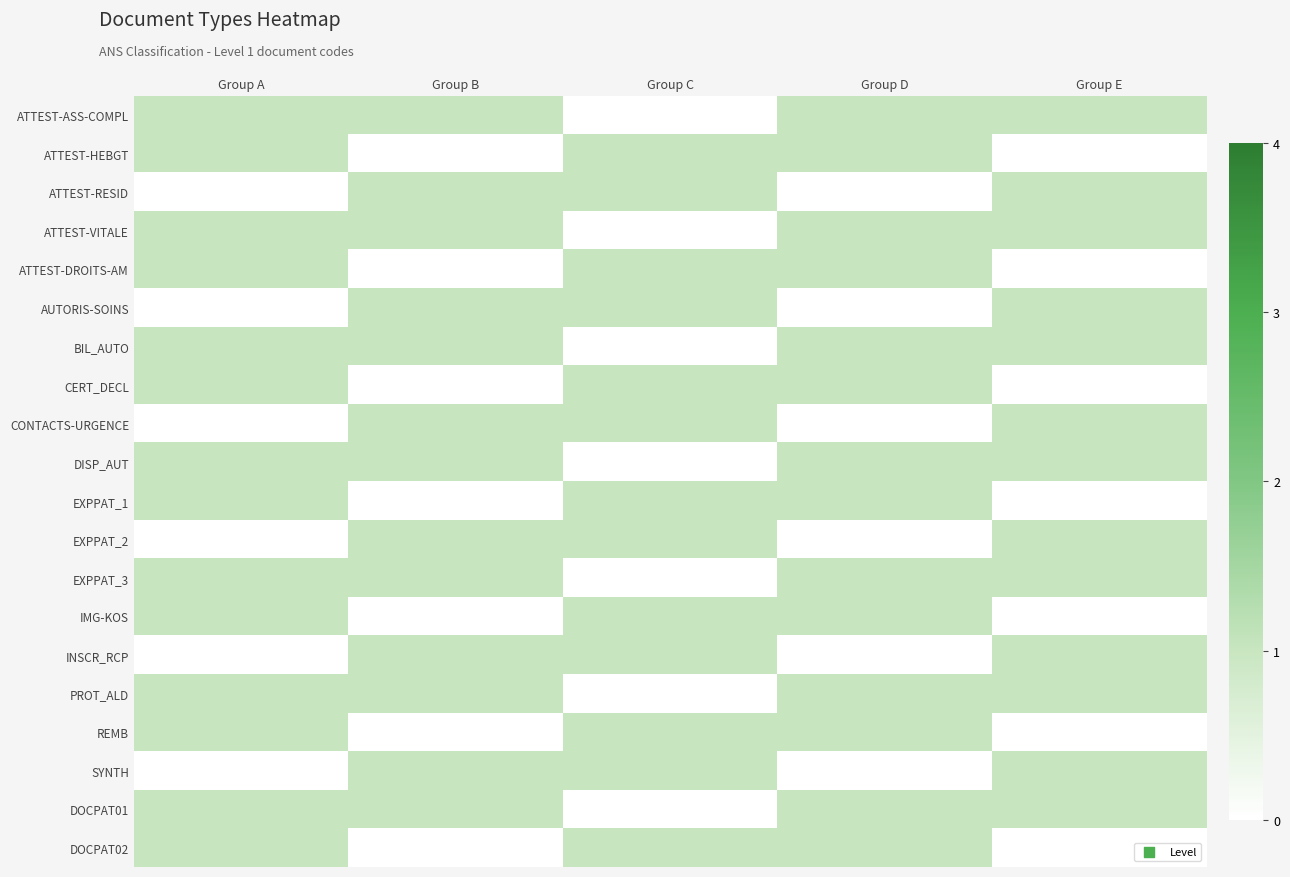

At which category is the sum across all series the highest?

Group A